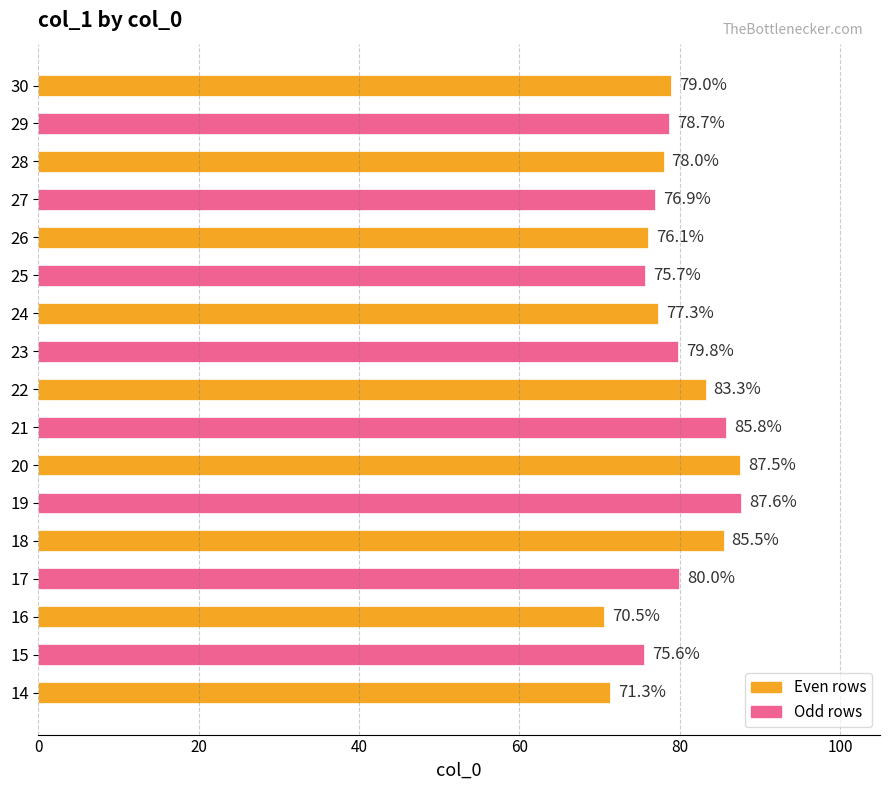

List the labels in order of value, smallest first.

16, 14, 15, 25, 26, 27, 24, 28, 29, 30, 23, 17, 22, 18, 21, 20, 19